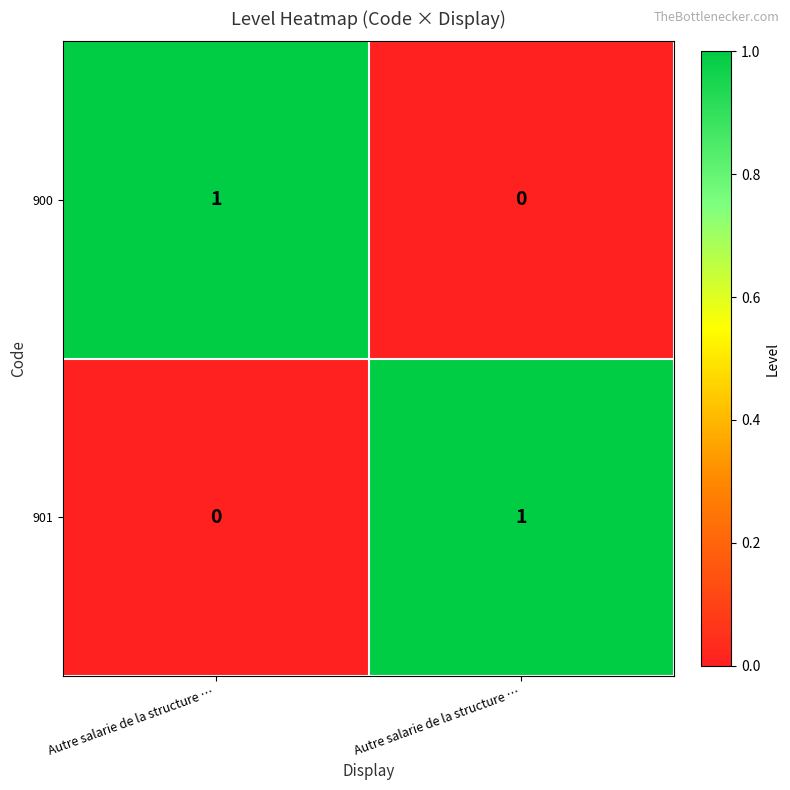

How many data points does each series have?

2